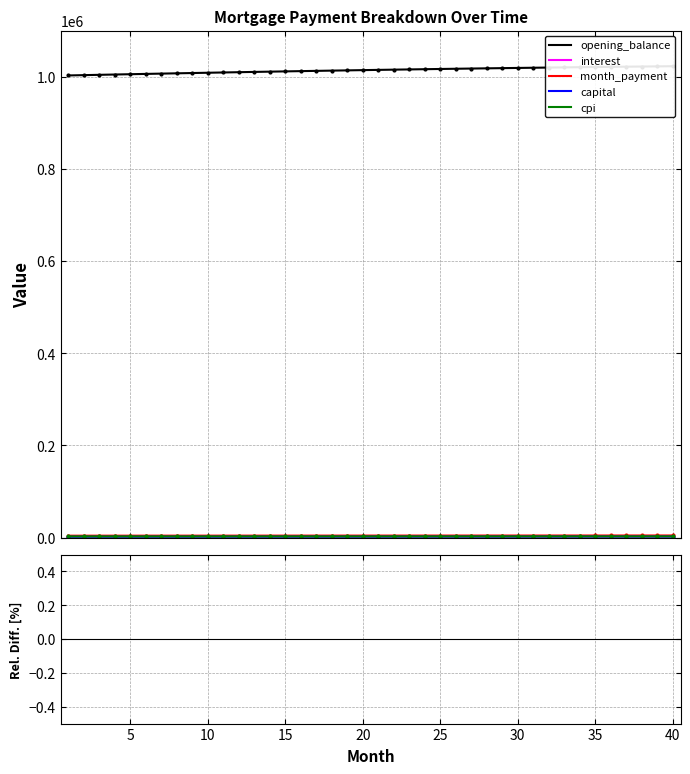

The interest series shows -59.1 at 12. True or false?

False